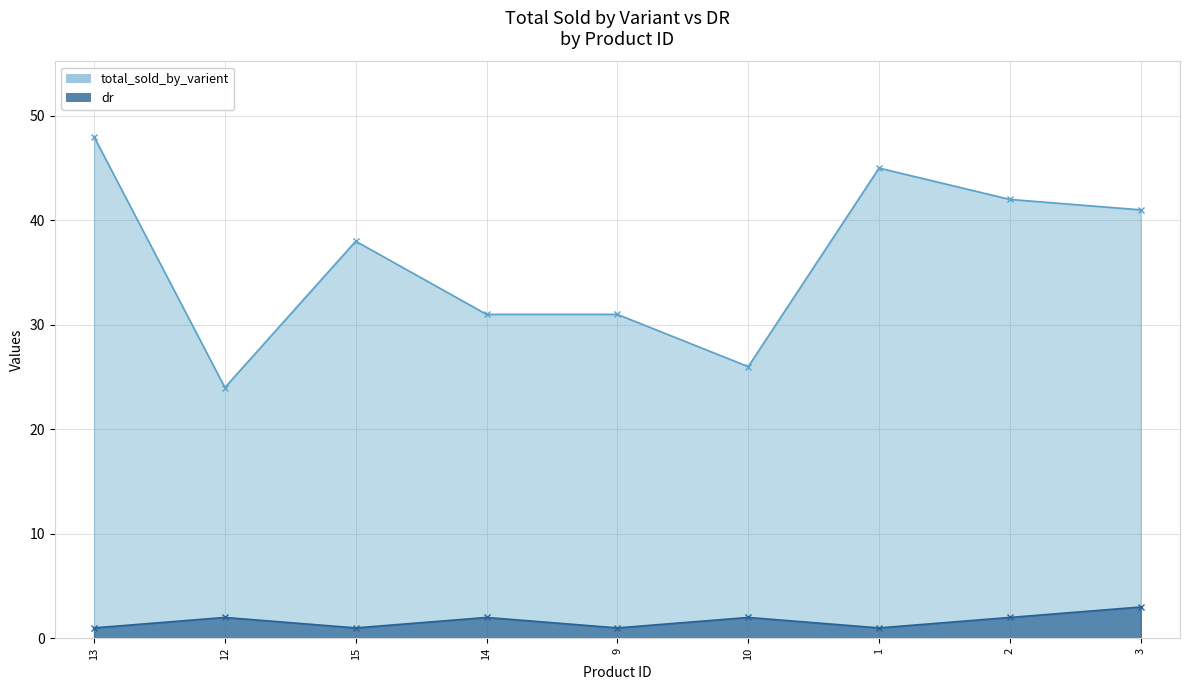

True or false: total_sold_by_varient has more than 2 interior local peaks.

False